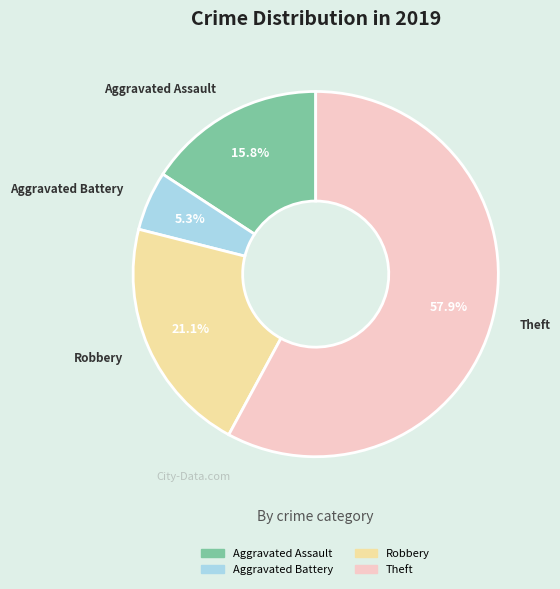

How many segments does this pie chart have?

4